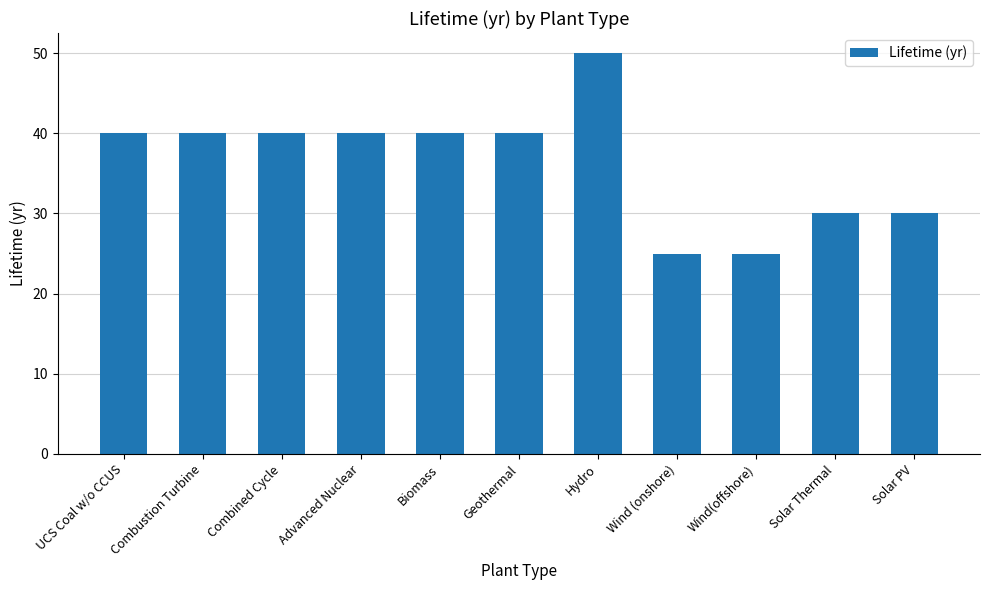

Read the value at Advanced Nuclear.

40